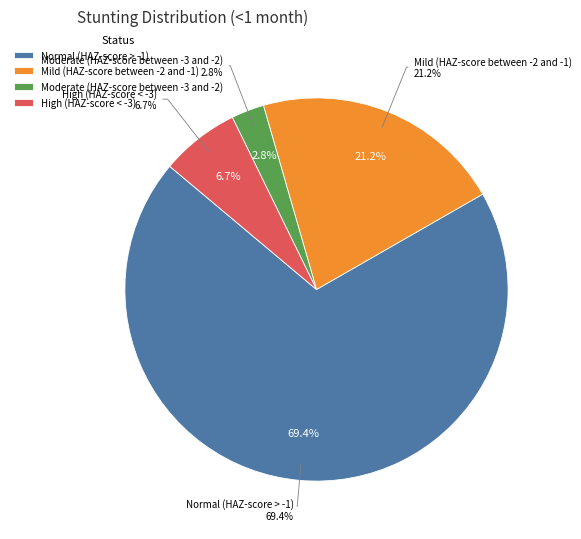

Count the number of slices in the pie.

4